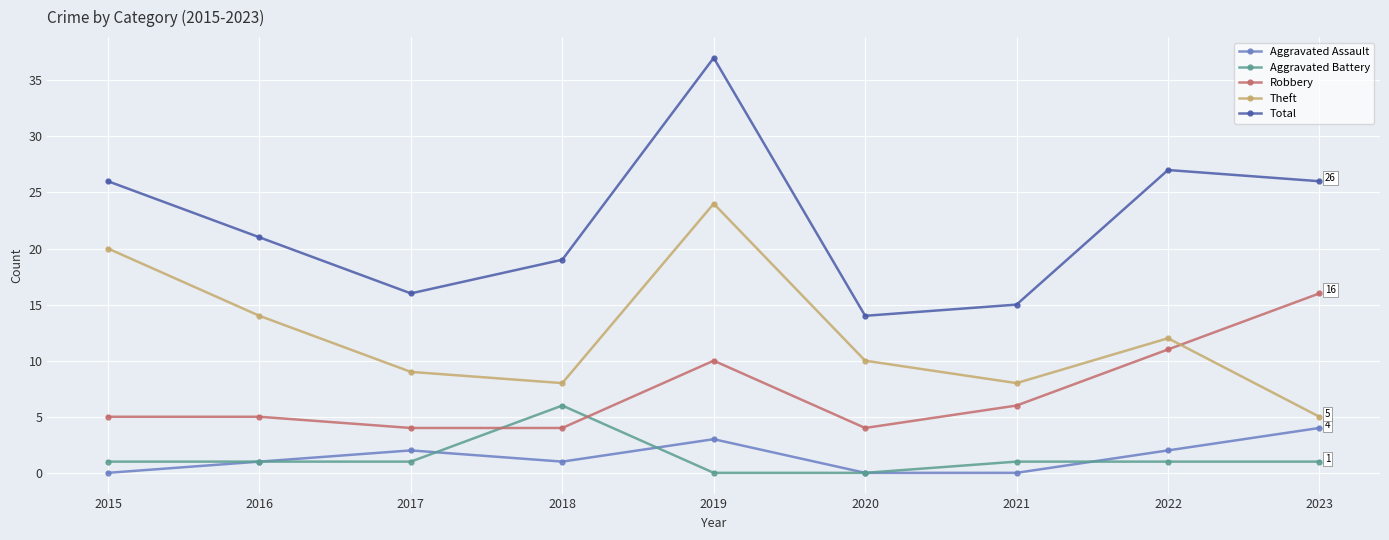

True or false: Theft and Aggravated Battery intersect in this chart.

False